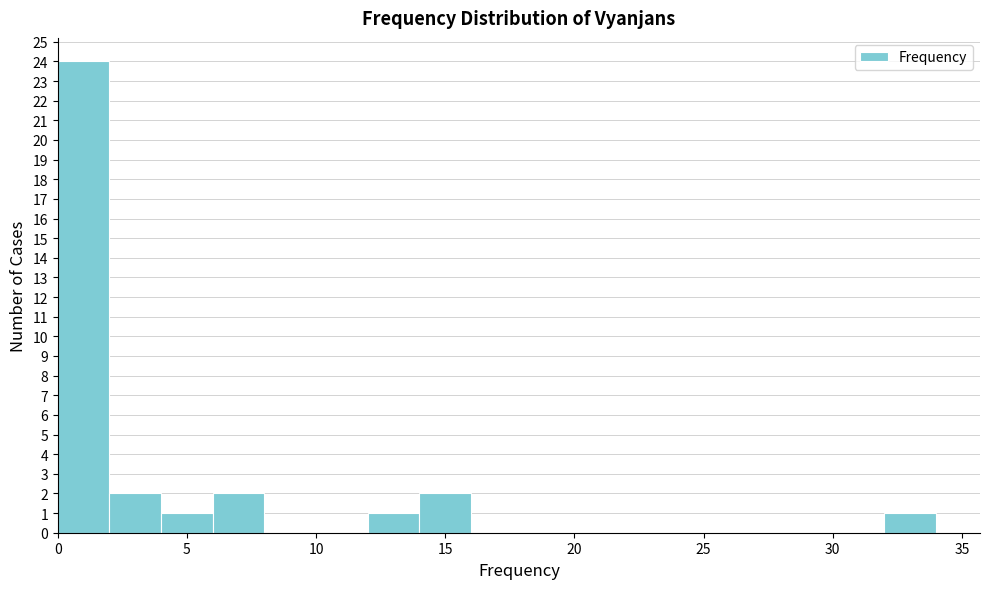

Reading left to right, list every bar in this chart as the range it spans on the x-axis followed by its height. The values are not printed on the chart, so give them approximately, as read against the axis.

0 to 2: 24
2 to 4: 2
4 to 6: 1
6 to 8: 2
8 to 10: 0
10 to 12: 0
12 to 14: 1
14 to 16: 2
16 to 18: 0
18 to 20: 0
20 to 22: 0
22 to 24: 0
24 to 26: 0
26 to 28: 0
28 to 30: 0
30 to 32: 0
32 to 34: 1